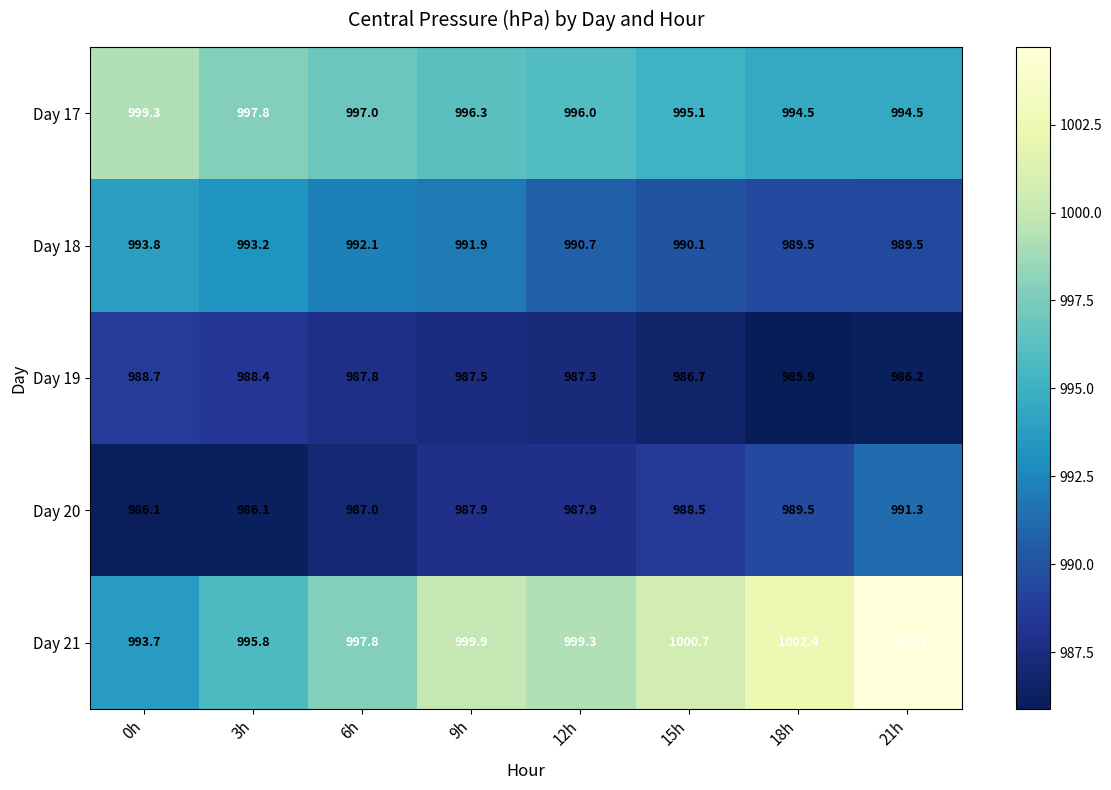

Where is Day 18 nearest to the value 991?

12h